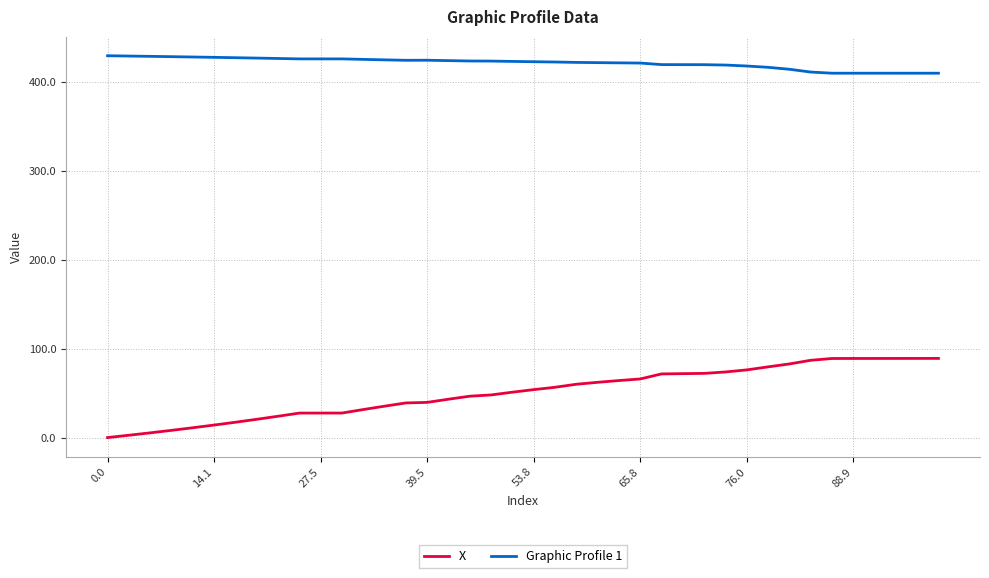

What is the greatest value displayed?

429.0